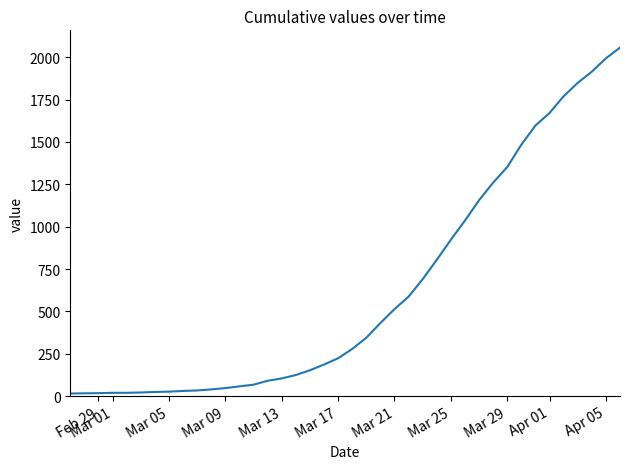

Does the chart display data point markers on the line(s)?

No